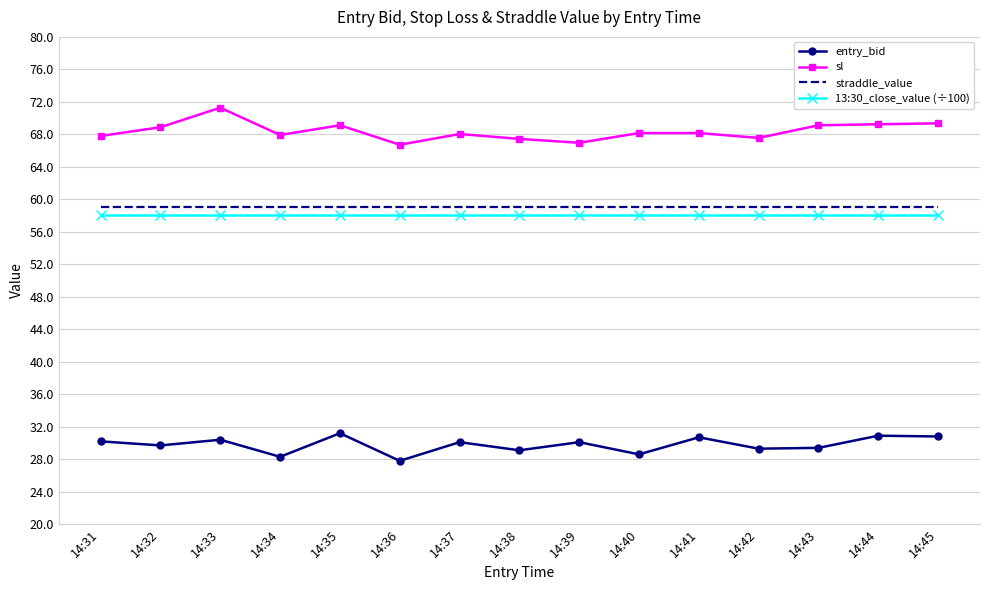

True or false: 13:30_close_value (÷100) and sl cross at least once.

False